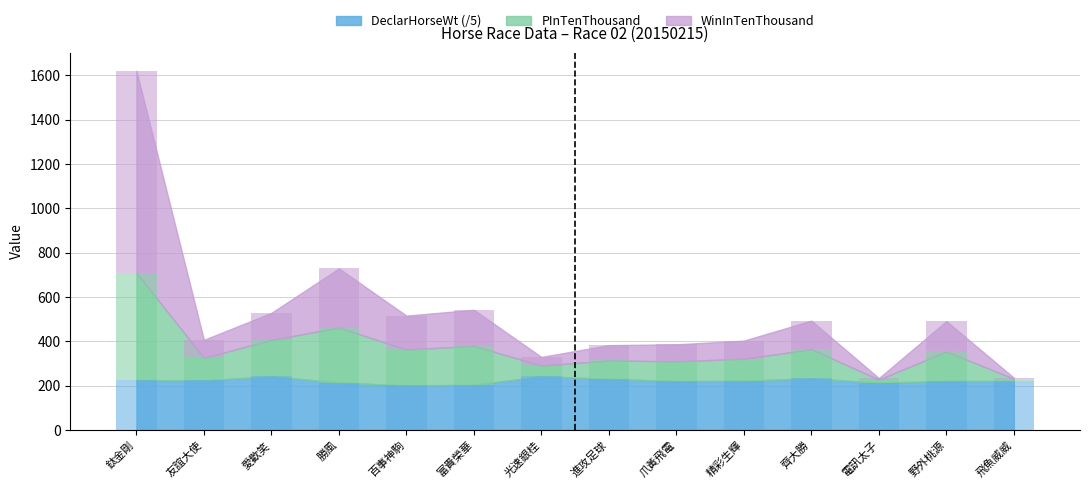

At which label does DeclarHorseWt first exceed 222?

鈦金剛